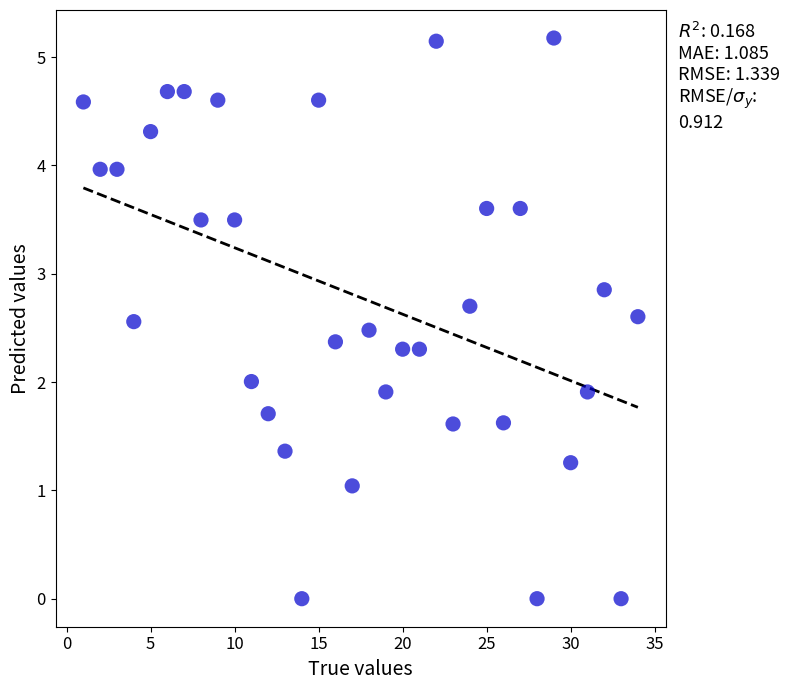

What is the range of Y values (max minus min)?

5.2